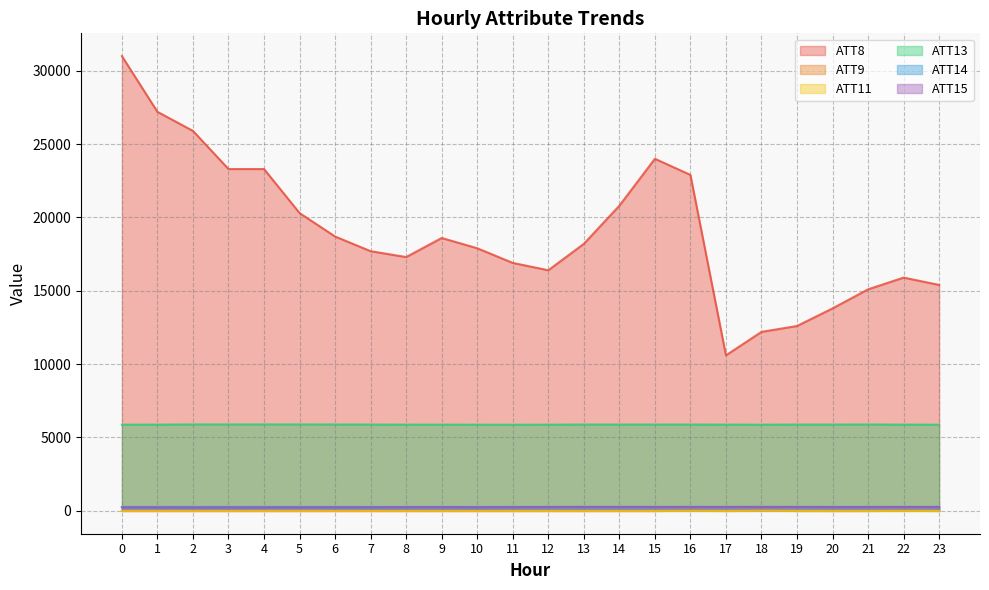

Reading left to right, what are all the values shown in this chart?

ATT8: 0=31000.0	1=27200.0	2=25900.0	3=23300.0	4=23300.0	5=20300.0	6=18700.0	7=17700.0	8=17300.0	9=18600.0	10=17900.0	11=16900.0	12=16400.0	13=18200.0	14=20800.0	15=24000.0	16=22900.0	17=10600.0	18=12200.0	19=12600.0	20=13800.0	21=15100.0	22=15900.0	23=15400.0
ATT9: 0=-10.0	1=-10.0	2=-10.0	3=-10.0	4=-10.0	5=-10.0	6=-10.0	7=-10.0	8=-10.0	9=-10.0	10=-10.0	11=-10.0	12=-10.0	13=-10.0	14=-10.0	15=-10.0	16=20.9	17=-10.0	18=25.5	19=-10.0	20=-10.0	21=-10.0	22=19.9	23=-10.0
ATT11: 0=-10.0	1=-10.0	2=-10.0	3=-10.0	4=-10.0	5=-10.0	6=-10.0	7=-10.0	8=-10.0	9=-10.0	10=-10.0	11=-10.0	12=-10.0	13=-10.0	14=-10.0	15=-10.0	16=-6.4	17=-10.0	18=-1.5	19=-5.9	20=-10.0	21=-10.0	22=-10.0	23=-10.0
ATT13: 0=5873.9	1=5877.5	2=5888.2	3=5889.3	4=5889.5	5=5888.7	6=5886.9	7=5882.4	8=5876.7	9=5875.9	10=5873.1	11=5872.5	12=5873.6	13=5883.4	14=5882.0	15=5883.2	16=5882.3	17=5879.1	18=5872.3	19=5881.9	20=5881.6	21=5886.3	22=5877.0	23=5872.6
ATT14: 0=266.1	1=266.5	2=267.1	3=266.7	4=266.6	5=266.8	6=266.5	7=266.3	8=266.0	9=266.4	10=266.2	11=265.9	12=265.6	13=265.8	14=265.8	15=265.9	16=265.5	17=265.7	18=265.8	19=266.0	20=266.8	21=266.2	22=265.3	23=265.8
ATT15: 0=237.3	1=236.1	2=232.8	3=233.2	4=235.2	5=235.1	6=239.0	7=240.2	8=249.0	9=252.3	10=242.9	11=255.7	12=263.0	13=265.5	14=264.7	15=264.5	16=265.2	17=265.2	18=265.0	19=264.2	20=259.7	21=262.4	22=264.9	23=263.6